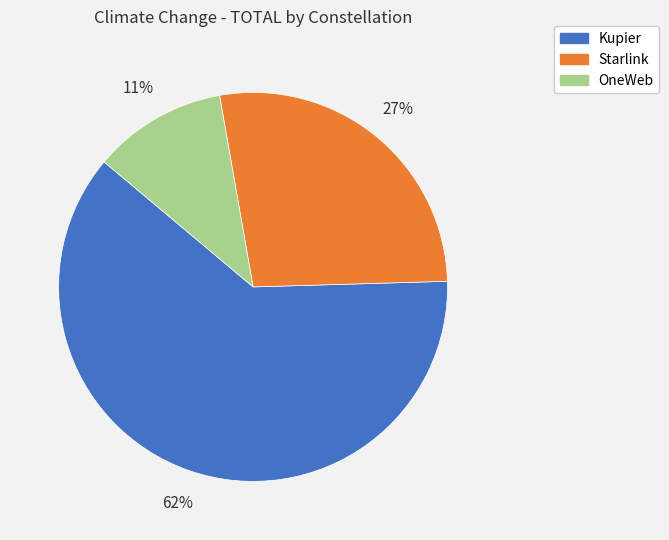

Approximately how many times larger is the value at Kupier compared to Starlink?

2.3